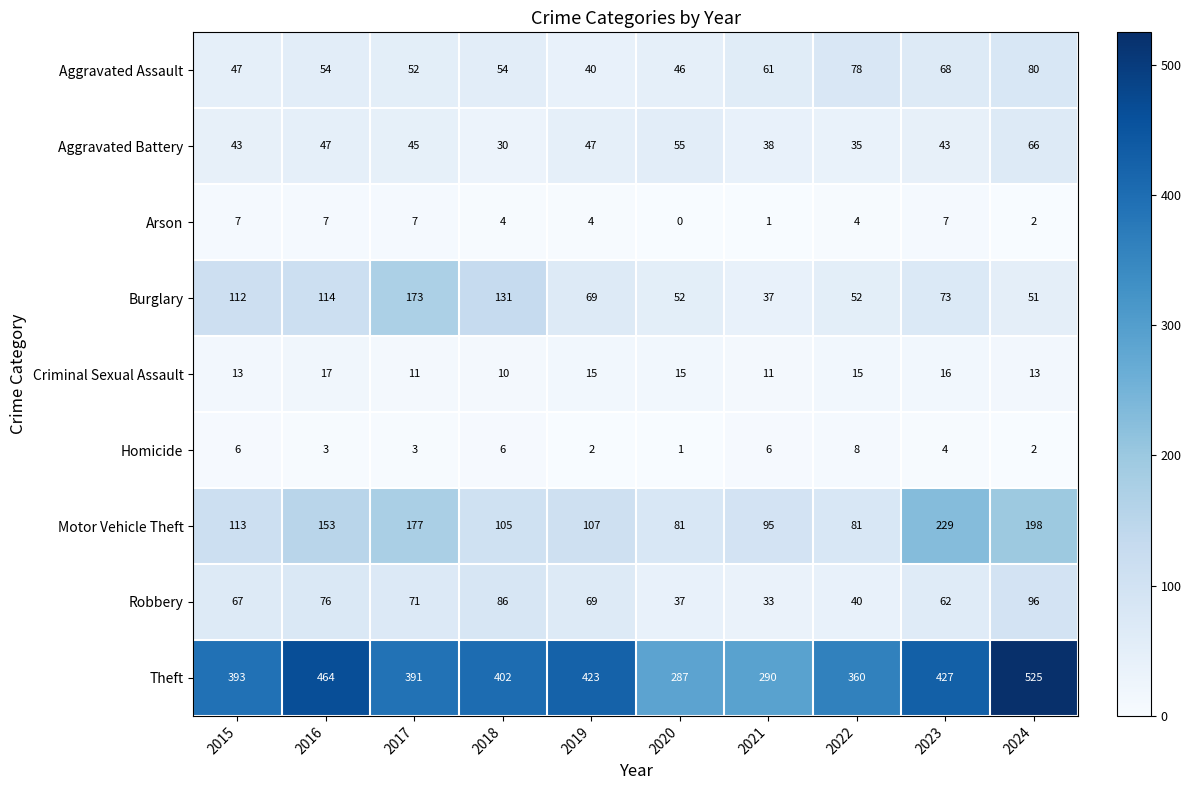

What is the difference between the maximum and minimum values in the Burglary series?

136